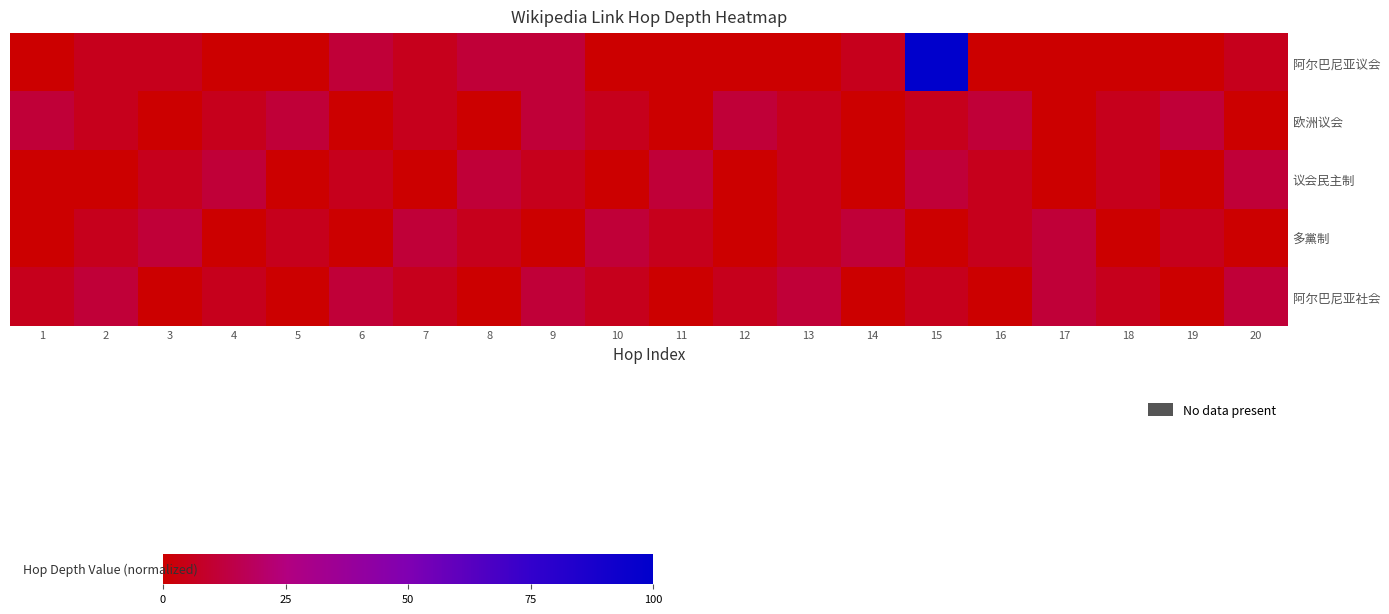

At how many categories does at least one series exceed 73?

1